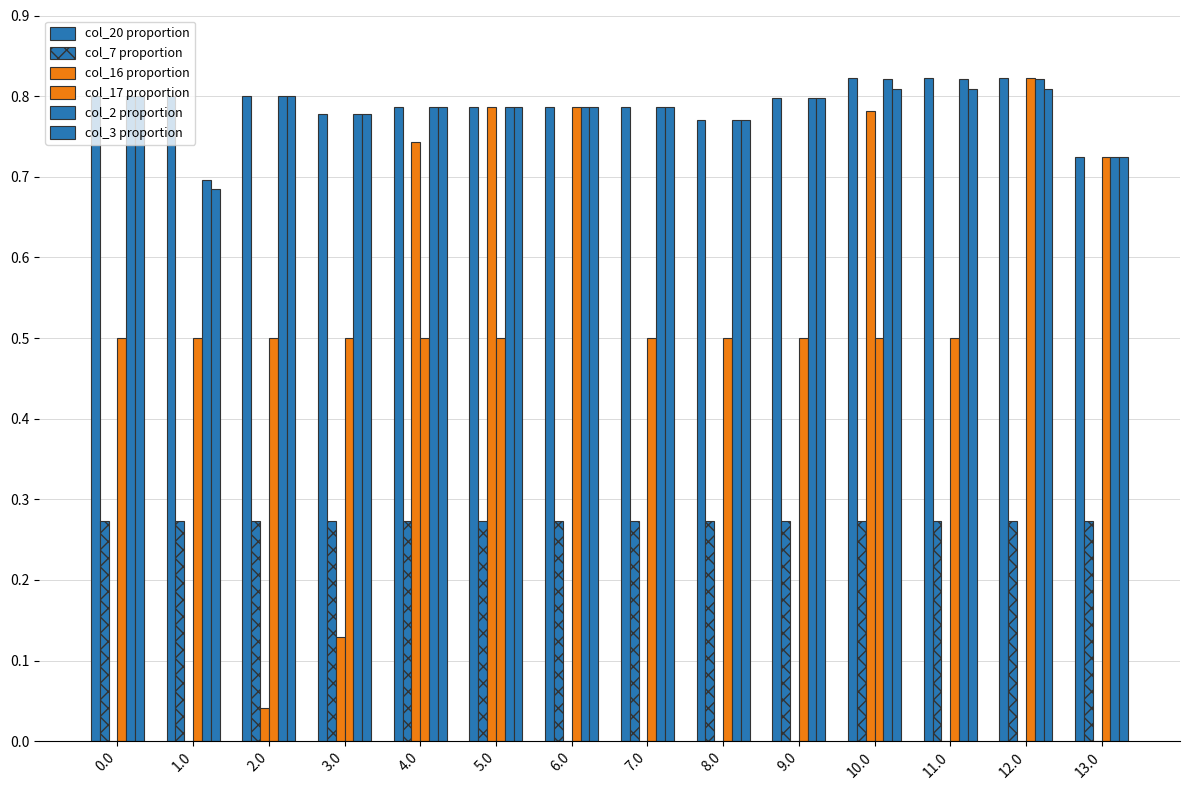

True or false: col_17 has a value of 0.5 at 0.0.

True